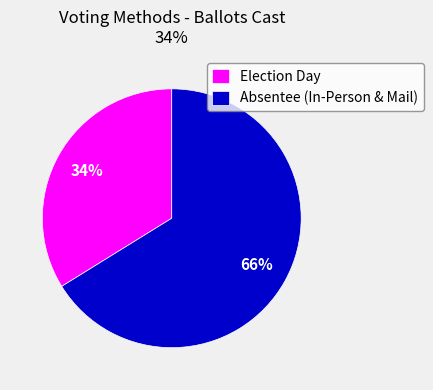

True or false: Election Day accounts for 25% of the total.

False